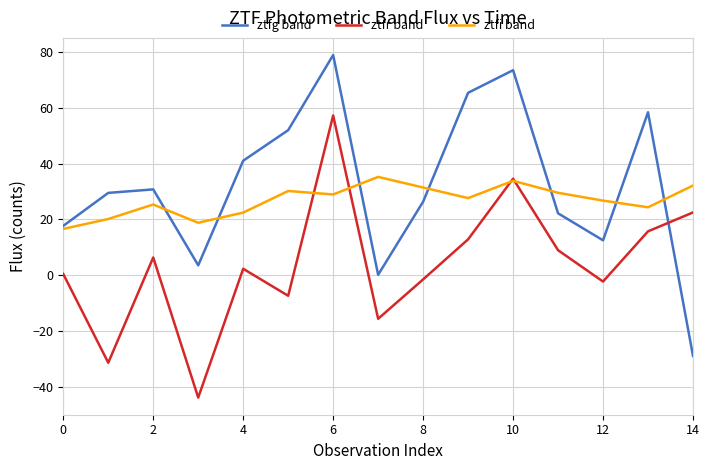

Rank the series by their average value, from lowest to highest.

ztfr band, ztfi band, ztfg band